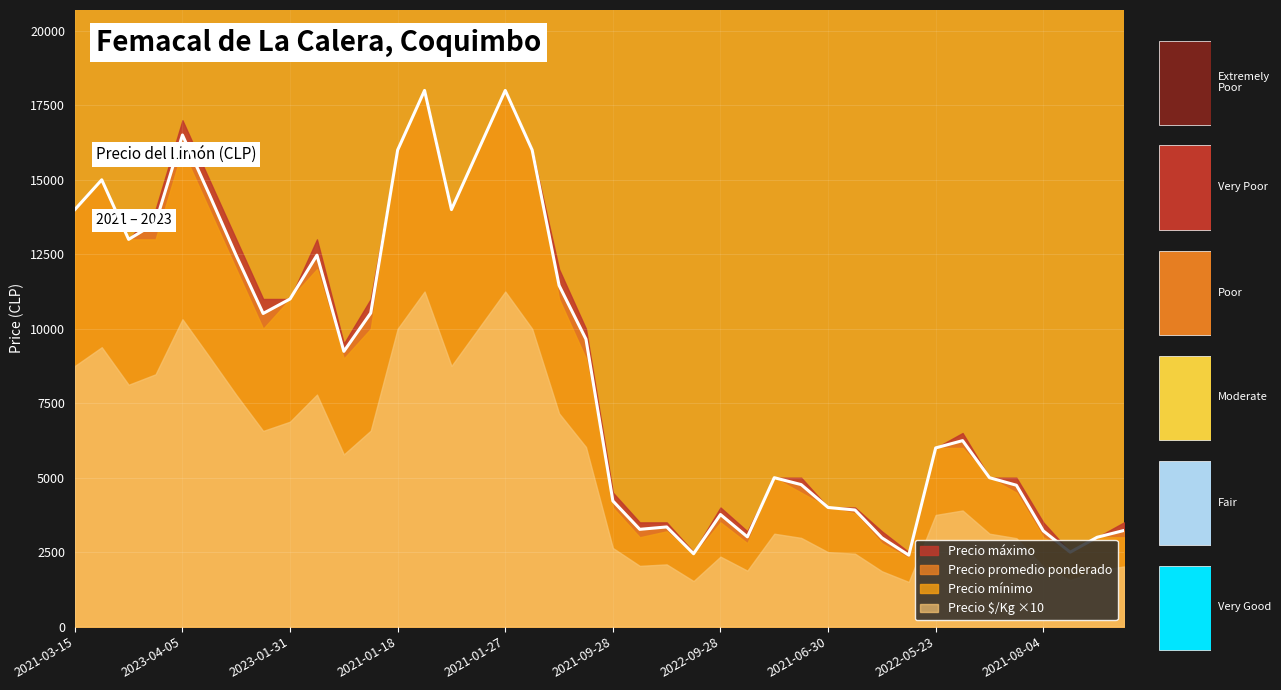

How many distinct data groups are displayed?

4